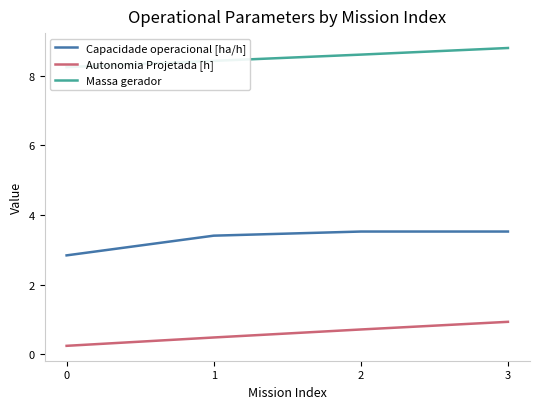

What is the value of the Autonomia Projetada [h] point at the 2nd from the left?

0.5